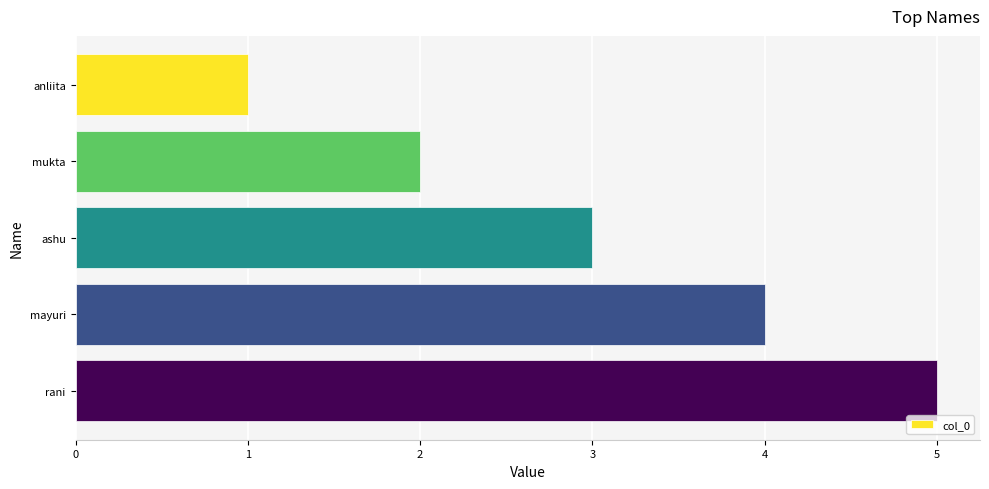

Rank the categories by value from highest to lowest.

rani, mayuri, ashu, mukta, anliita